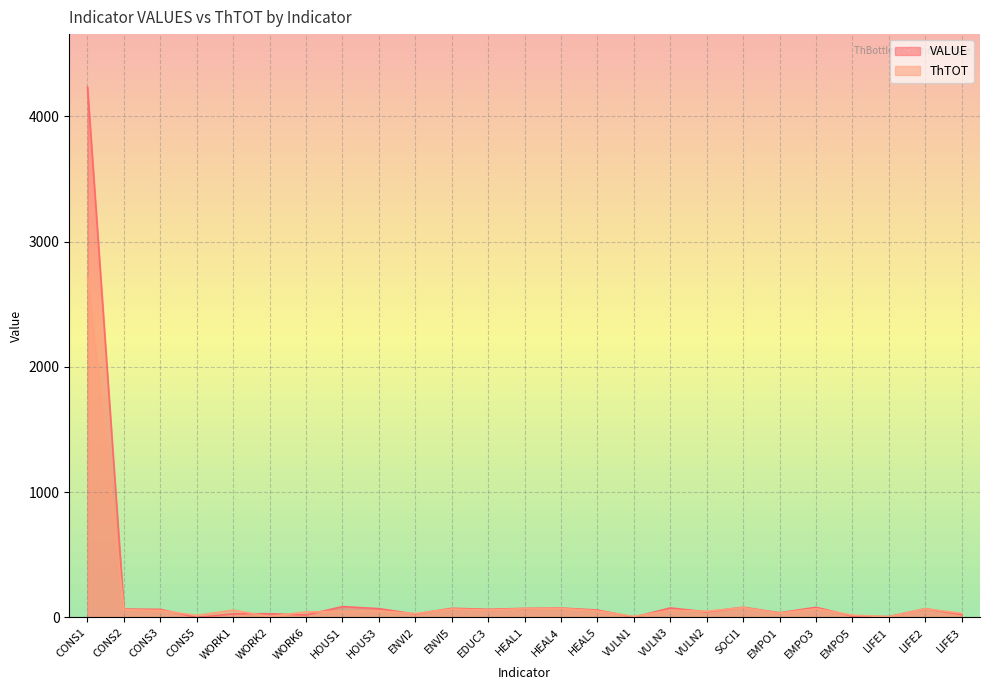

Is it true that VALUE equals 64.1 at CONS3?

True